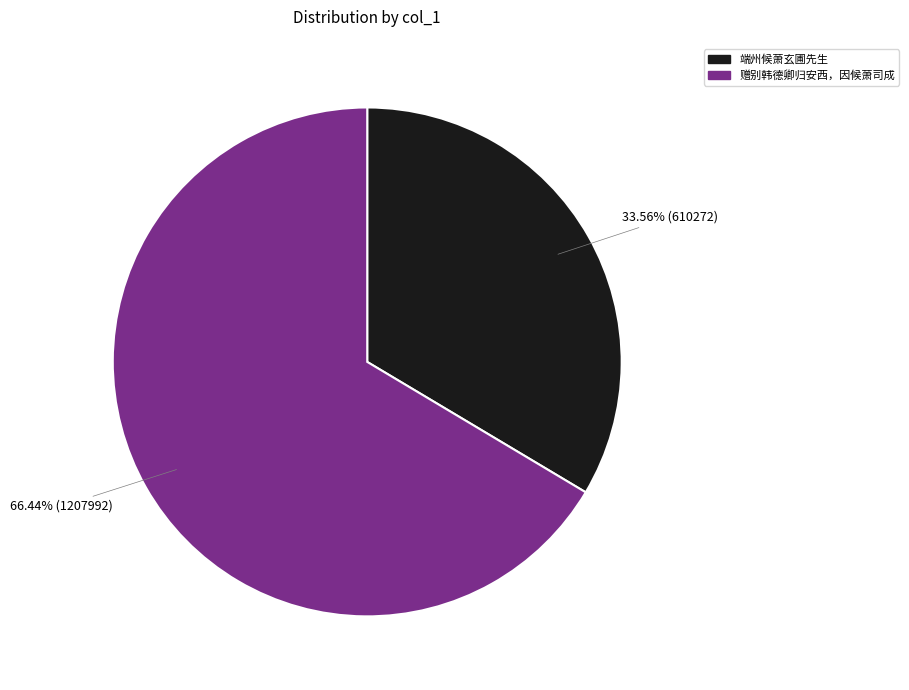

To the nearest percent, what is the difference between the 赠别韩德卿归安西，因候萧司成 and 端州候萧玄圃先生 slice percentages?

33%